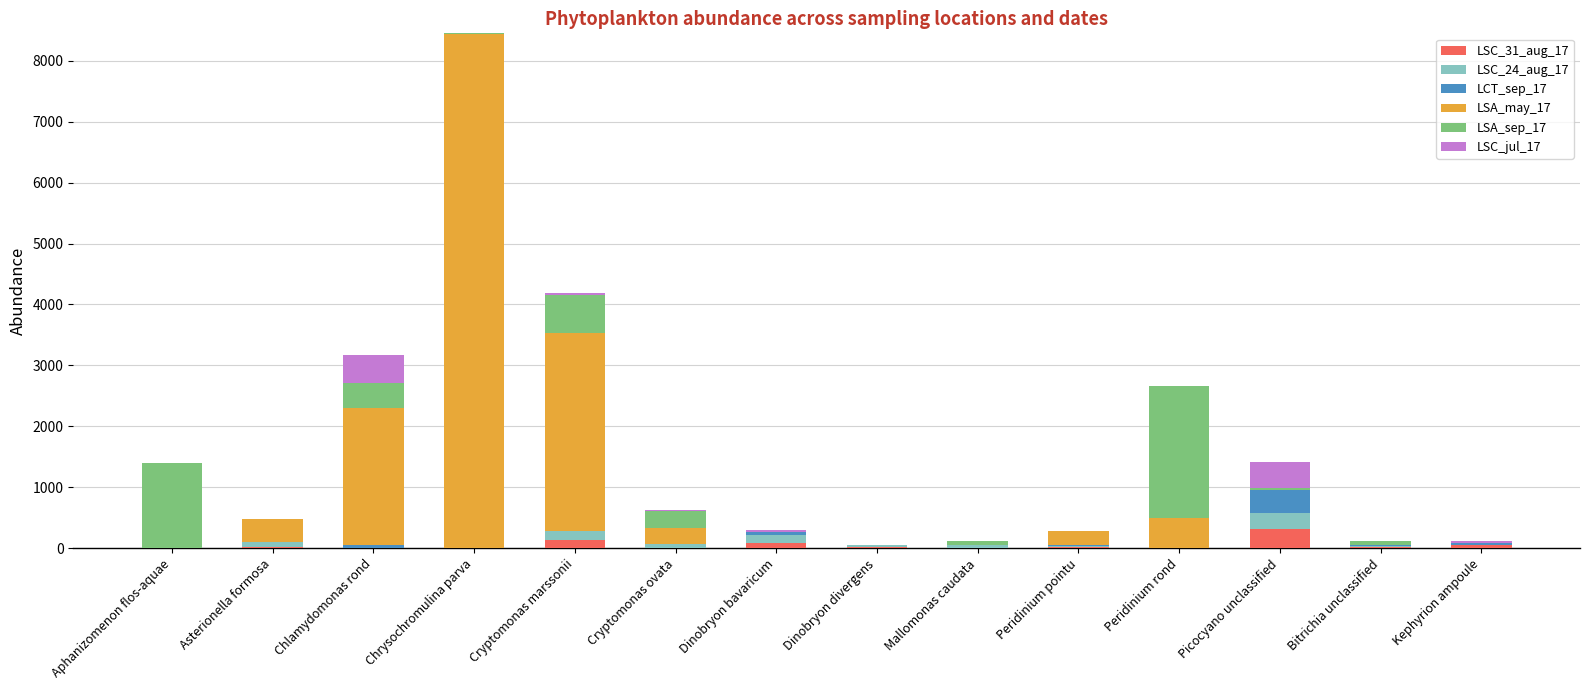

At which category is the sum across all series the highest?

Chrysochromulina parva